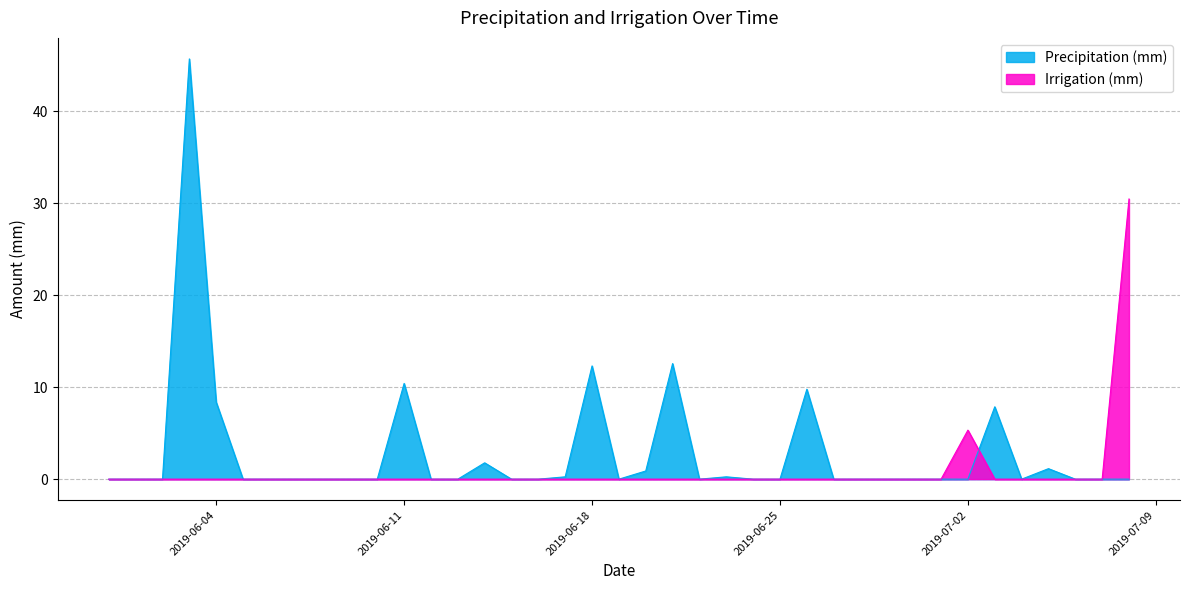

True or false: Irrigation (mm) and Precipitation (mm) cross at least once.

True